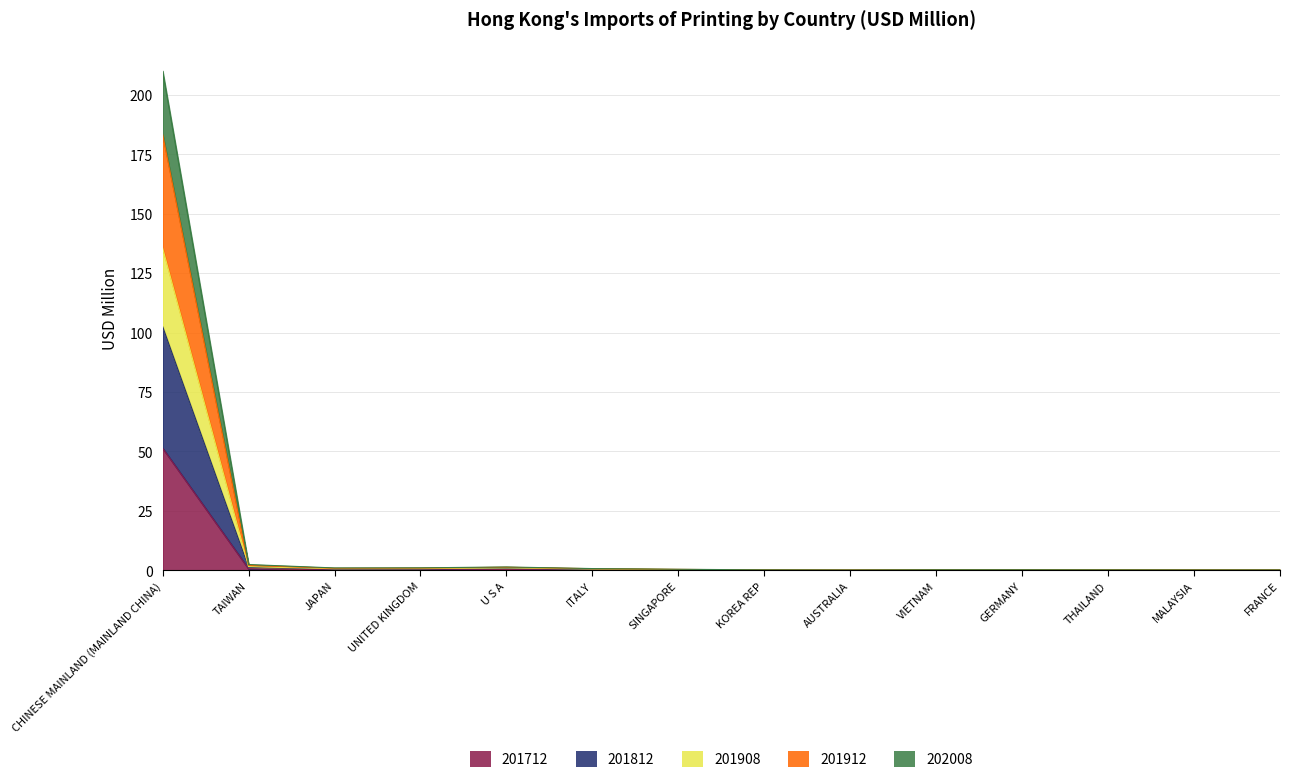

Which category has the highest value in the 201712 series?

CHINESE MAINLAND (MAINLAND CHINA)